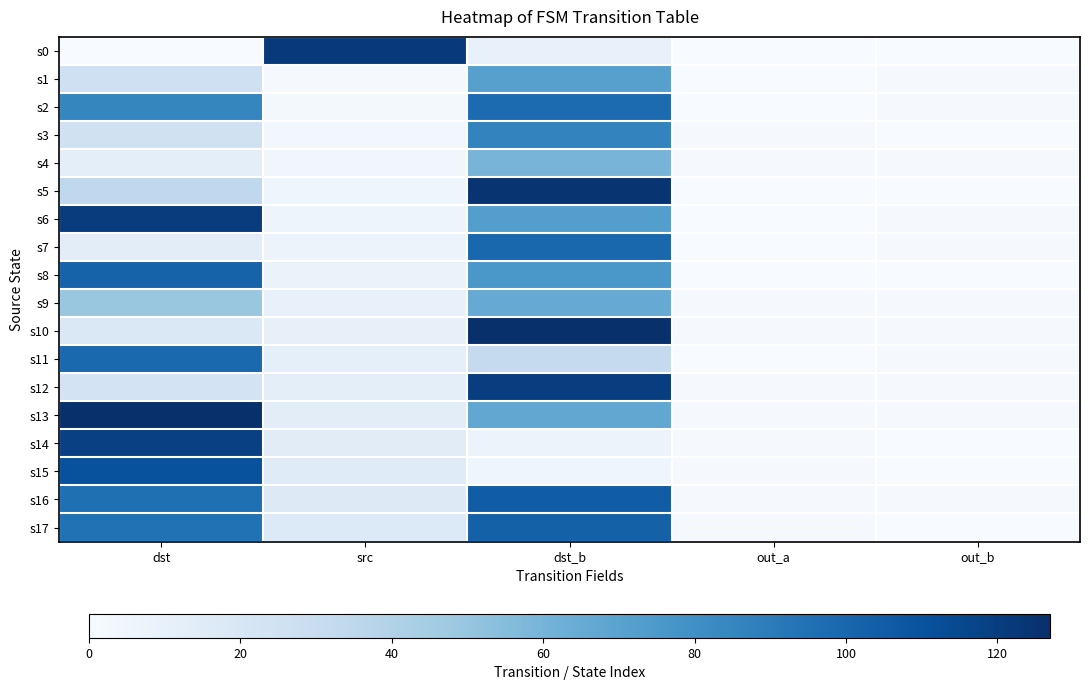

At src, list the series in order from largest to smallest.

s0, s17, s16, s15, s14, s13, s12, s11, s10, s9, s8, s7, s6, s5, s4, s3, s2, s1